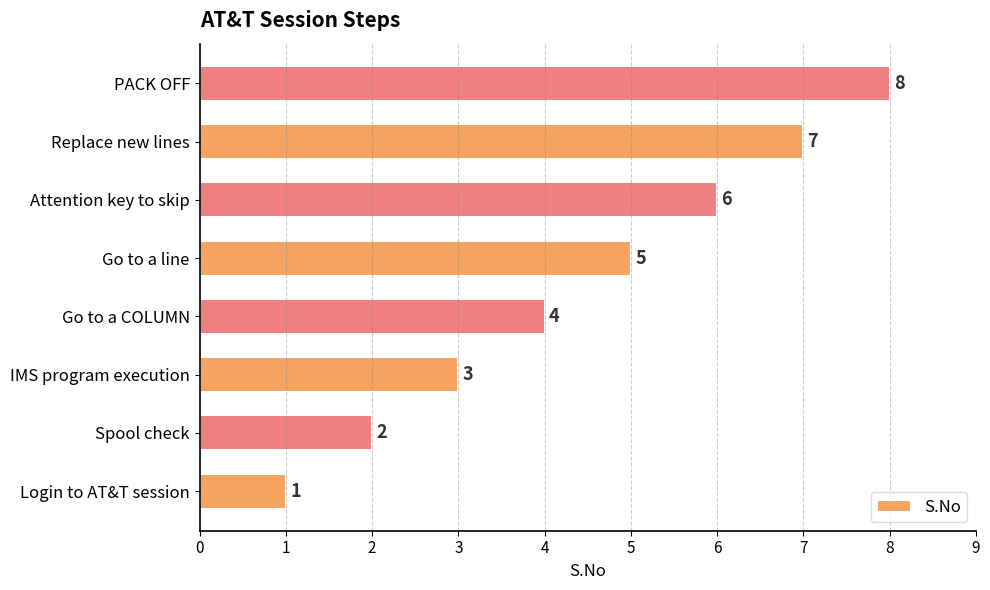

What is the sum of the values at Go to a COLUMN and Login to AT&T session?

5